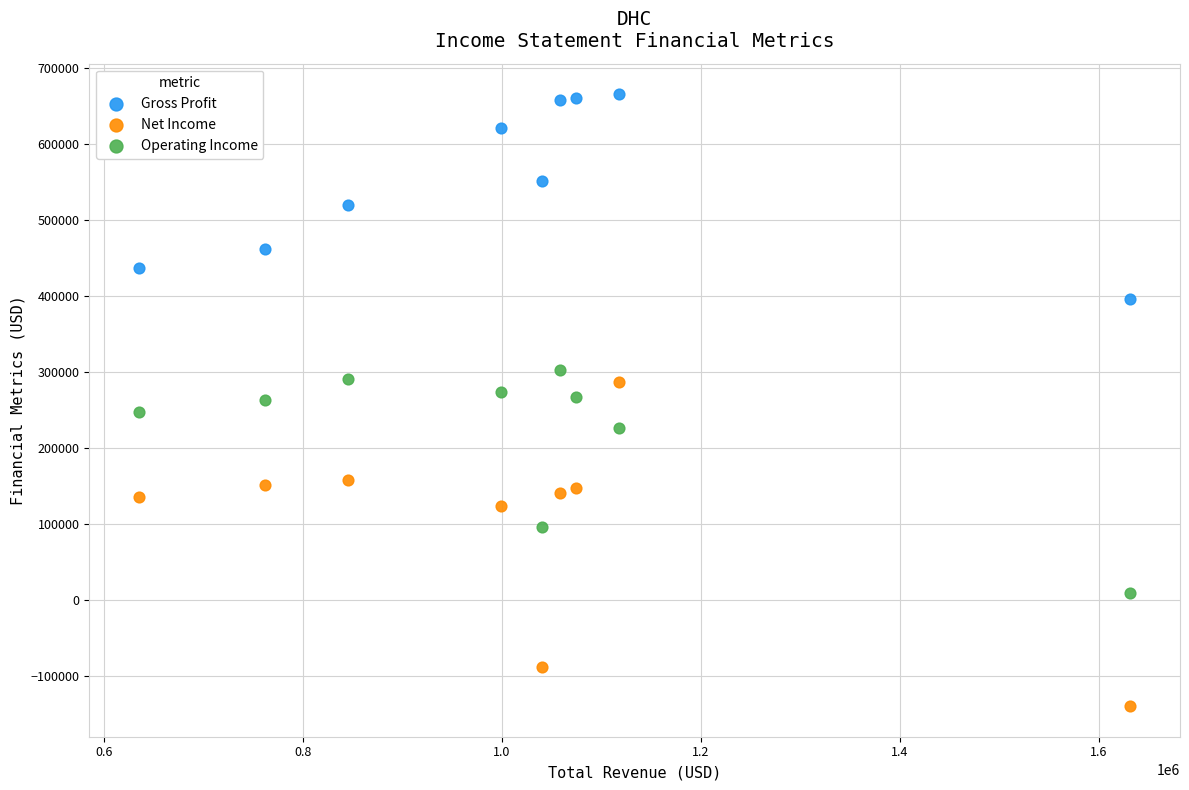

In the Gross Profit series, what Y value is closest to 530650?

520300